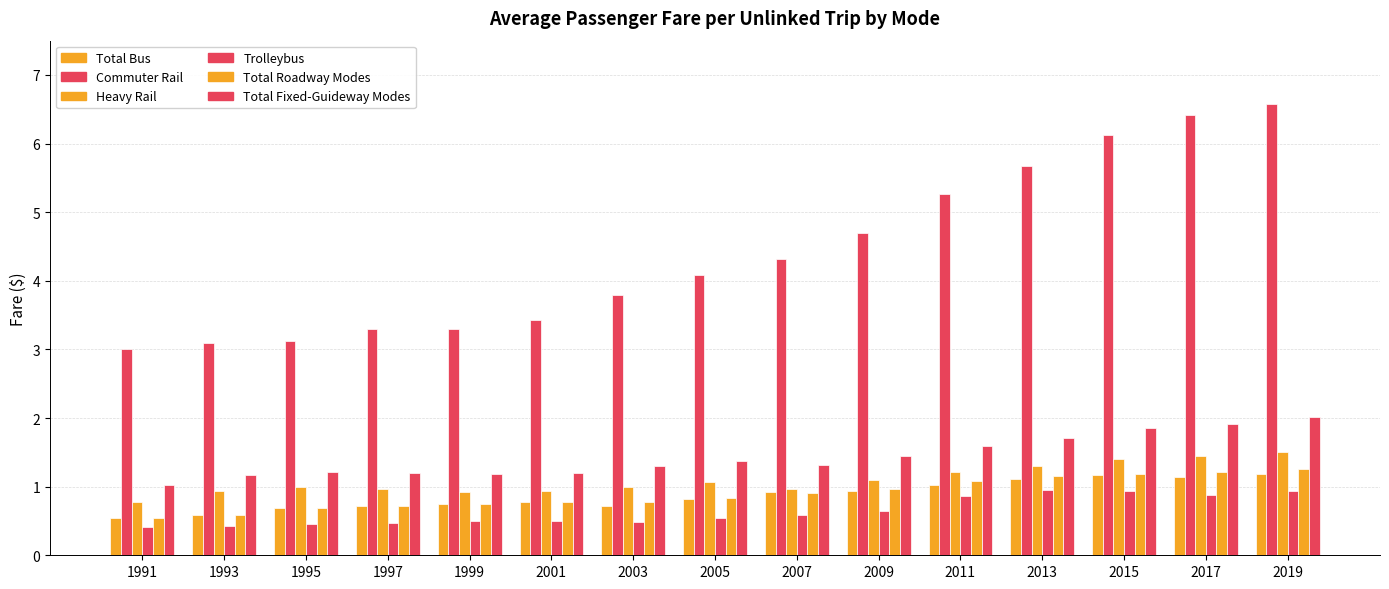

How many data points in Commuter Rail are less than 4?

7